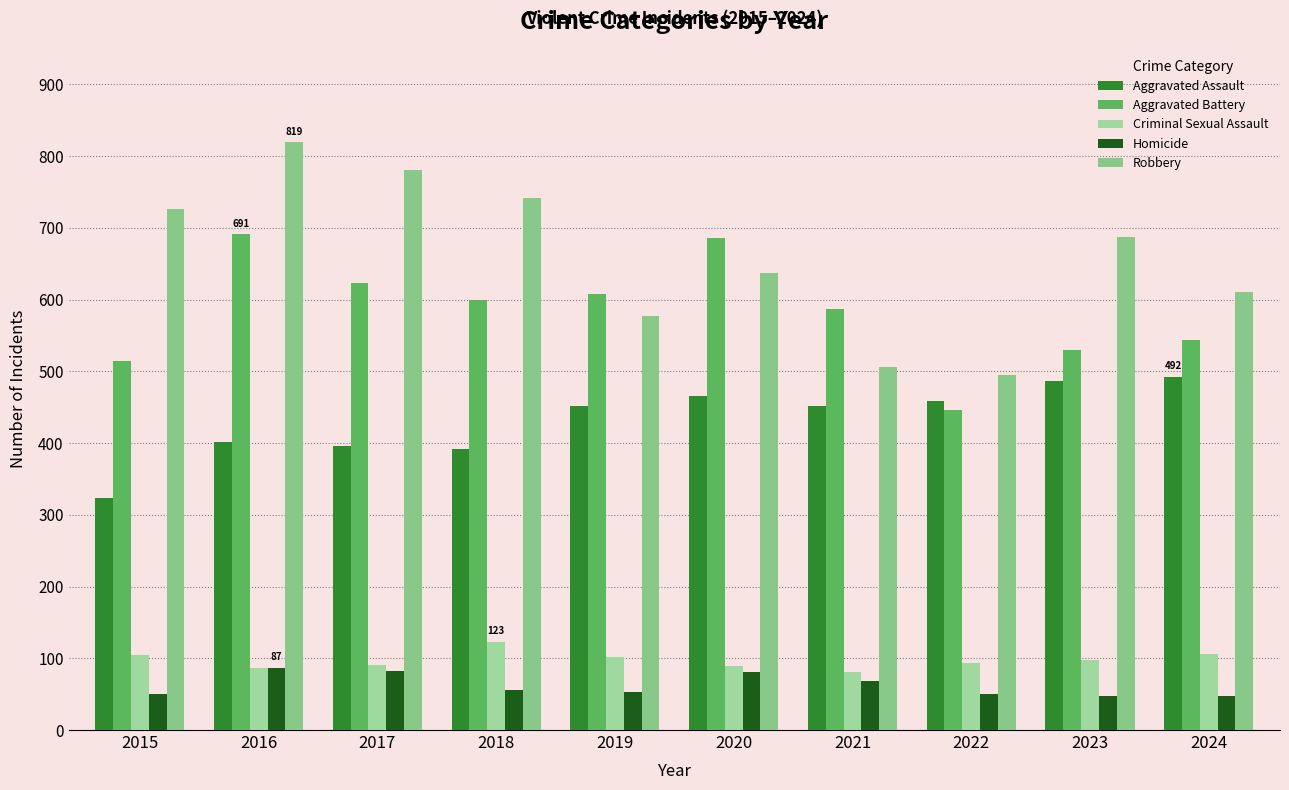

What is the sum of all Criminal Sexual Assault values?

975